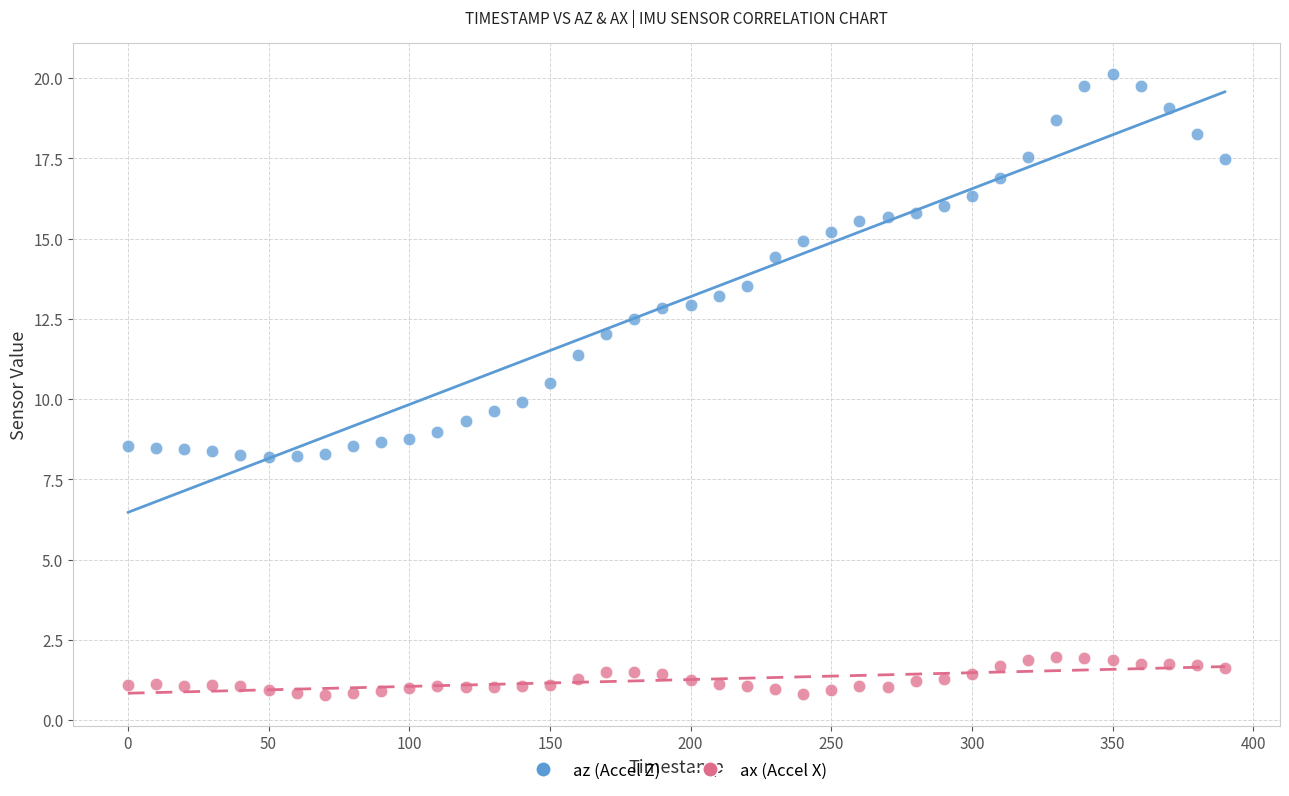

What is the X range (max minus min) for the scatter plot?

390.0